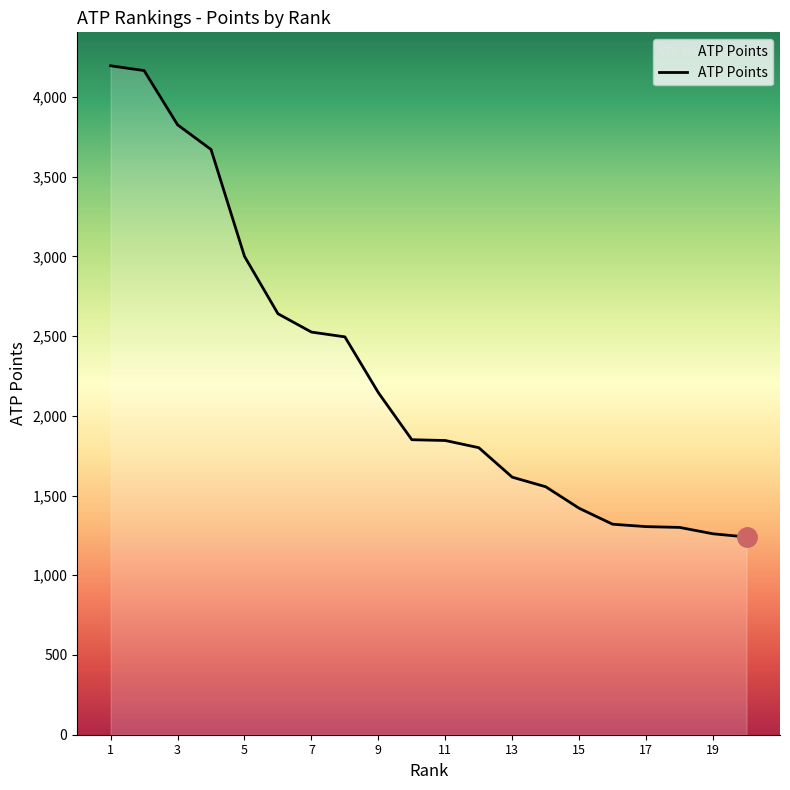

Is this an area chart (filled region under the line)?

No